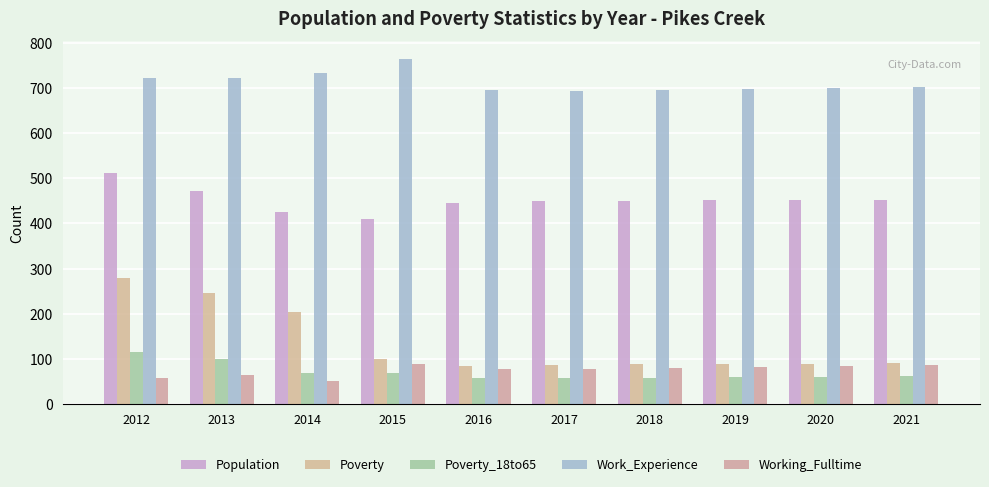

Reading right to left, what are all the values shown in this chart?

Population: 453	452	451	450	449	446	409	426	472	511
Poverty: 91	90	89	88	87	85	100	204	247	279
Poverty_18to65: 62	61	60	59	58	58	68	70	99	115
Work_Experience: 702	699	697	695	693	695	765	734	722	722
Working_Fulltime: 87	85	83	80	78	78	88	51	65	58